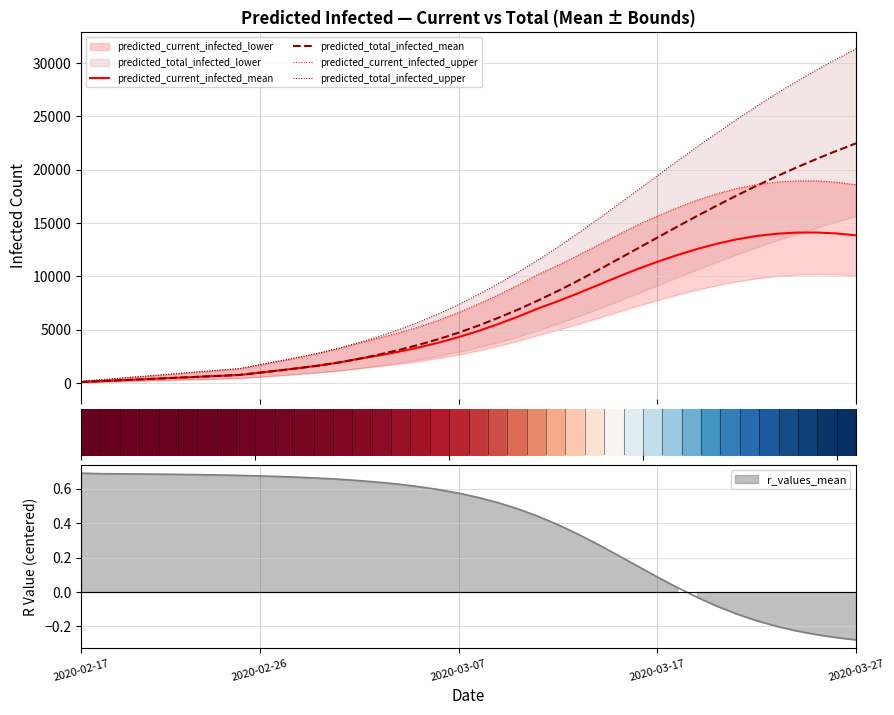

Rank the series by their maximum value, from highest to lowest.

predicted_total_infected_upper, predicted_total_infected_mean, predicted_current_infected_upper, predicted_current_infected_mean